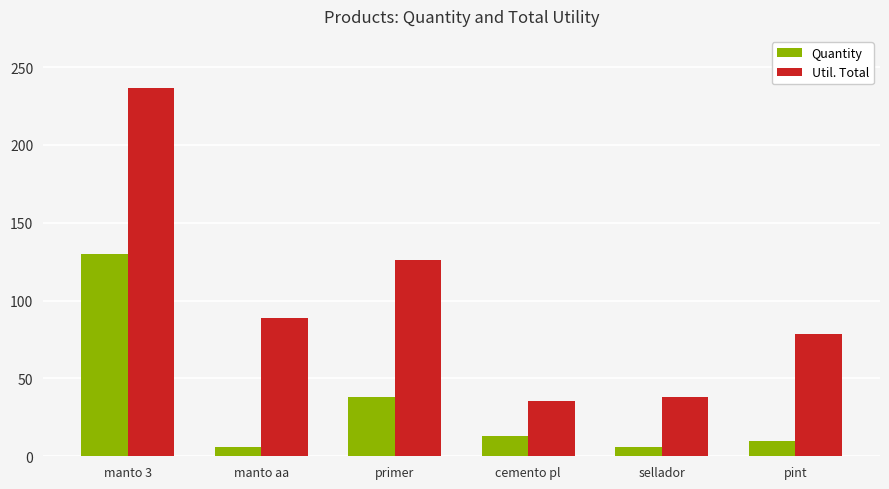

At cemento pl, list the series in order from smallest to largest.

Quantity, Util. Total